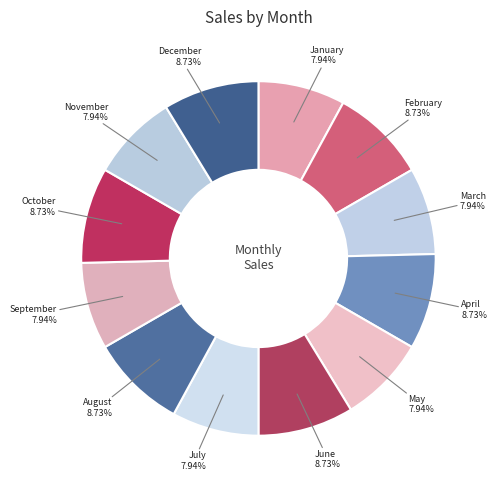

How many slices are in this pie chart?

12